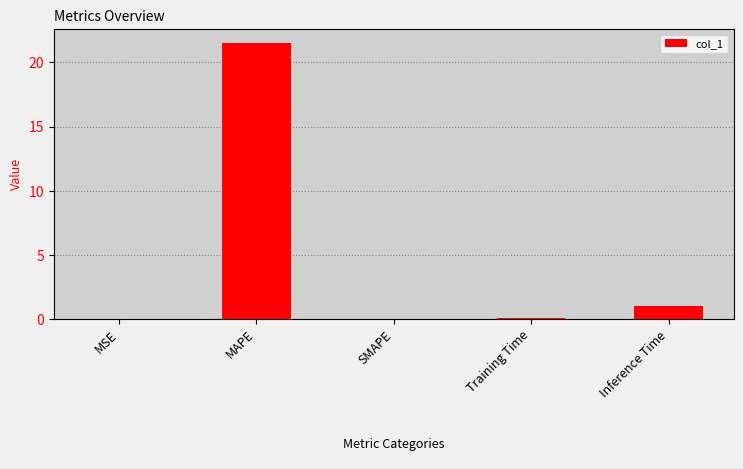

What is the change in value from MAPE to SMAPE?

-21.5